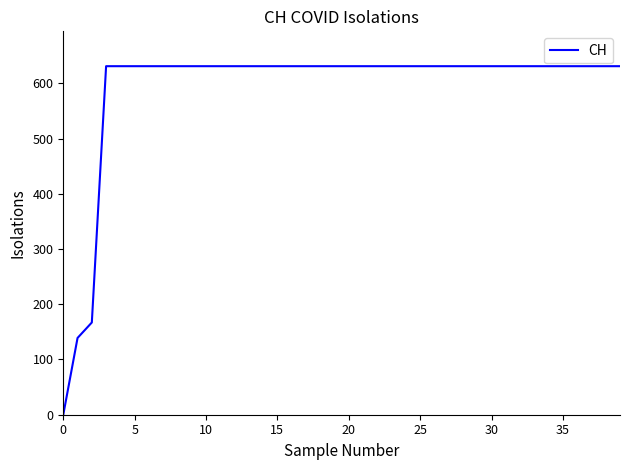

What is the difference between the maximum and minimum values?

631